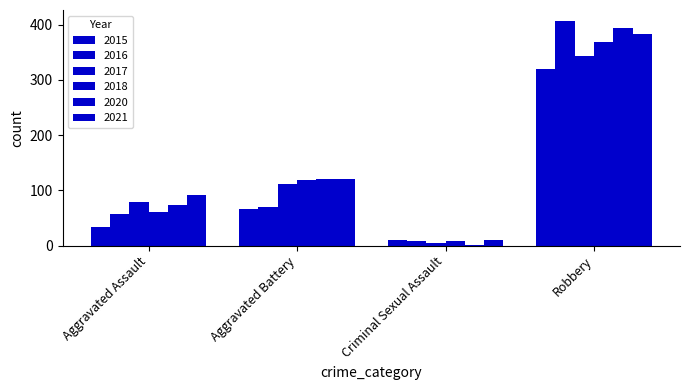

Between Aggravated Assault and Aggravated Battery, which series saw the biggest shift?

2018